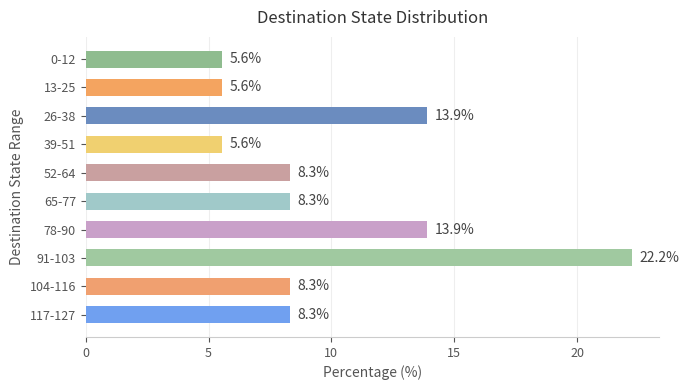

What is the difference between the values at 91-103 and 104-116?

13.9